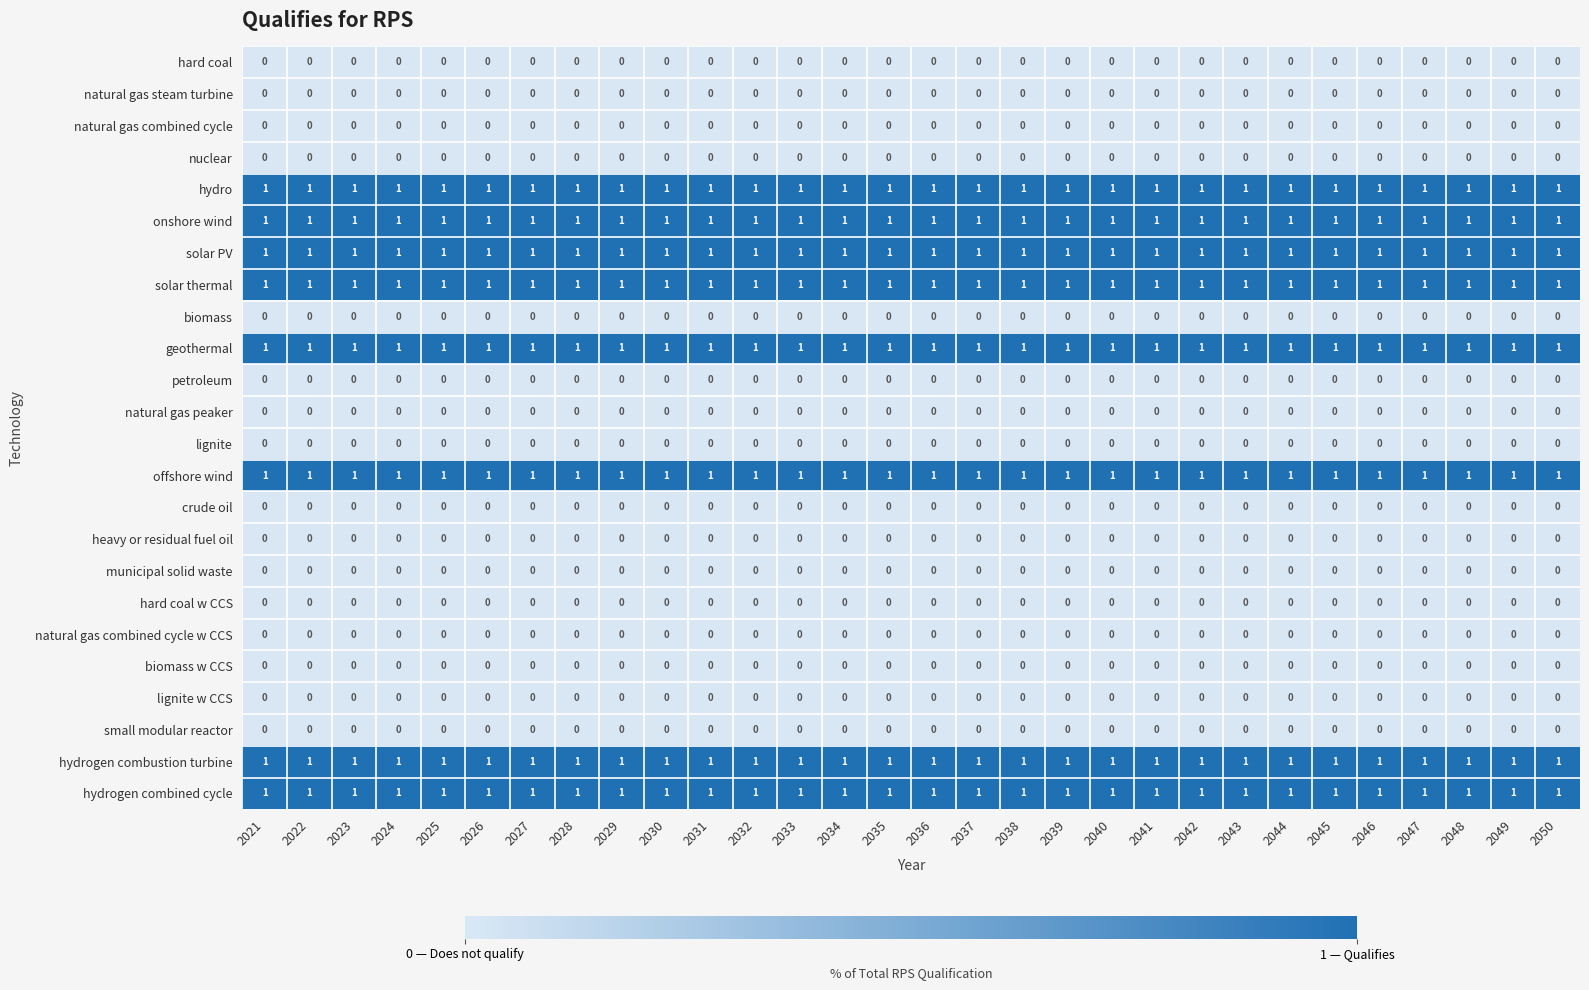

The municipal solid waste series shows 0 at 2045. True or false?

True